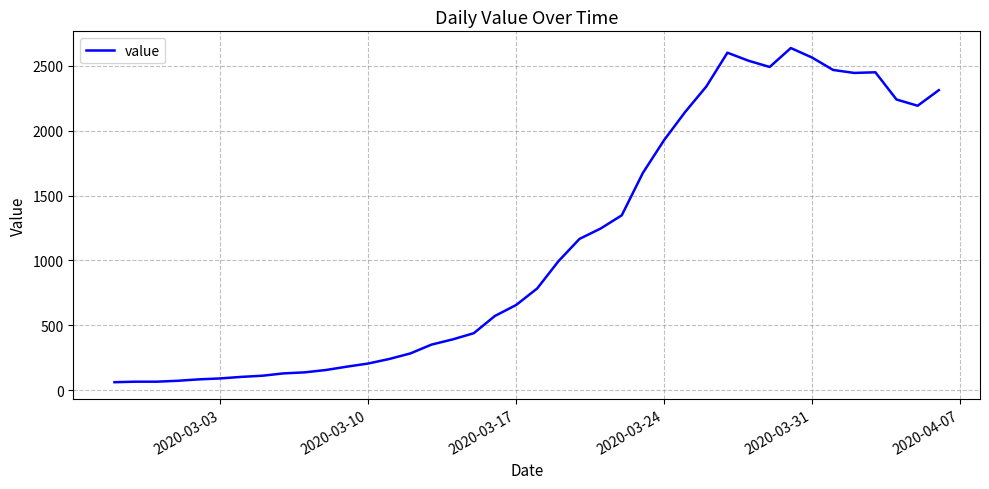

What is the minimum value shown in the chart?

61